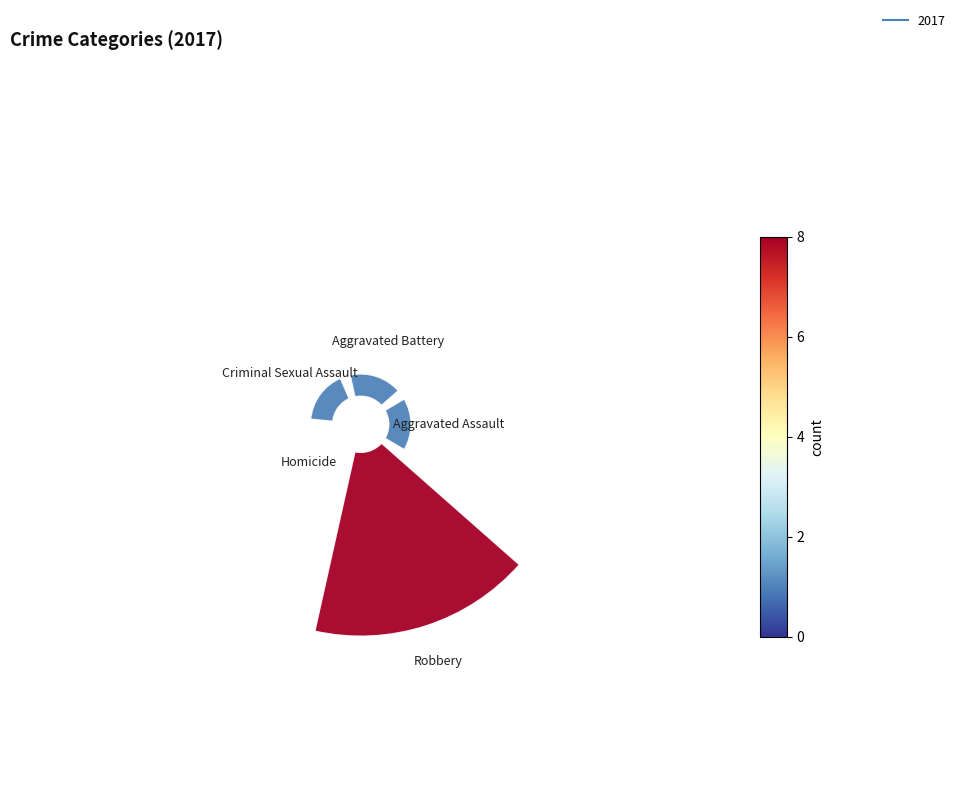

What percentage is NOT represented by Aggravated Battery?

90.9%